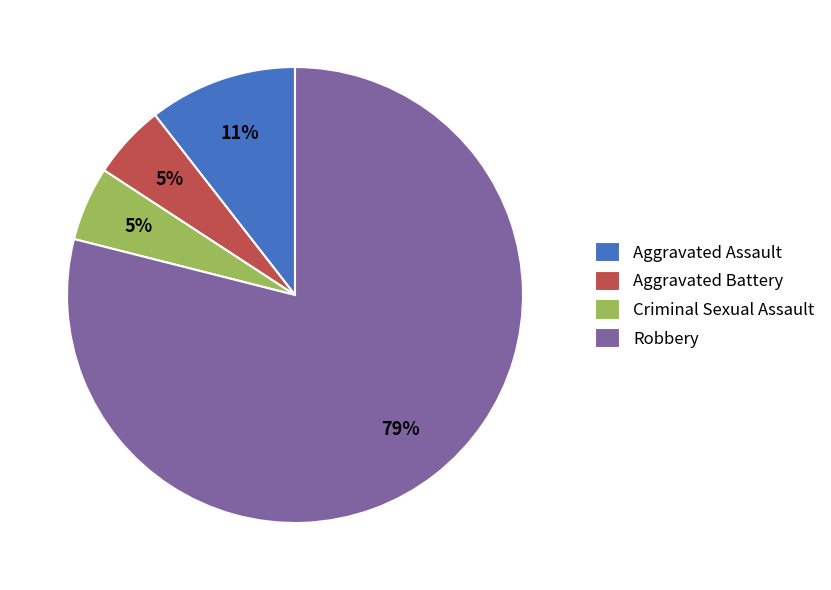

Which category has the biggest portion of the pie?

Robbery